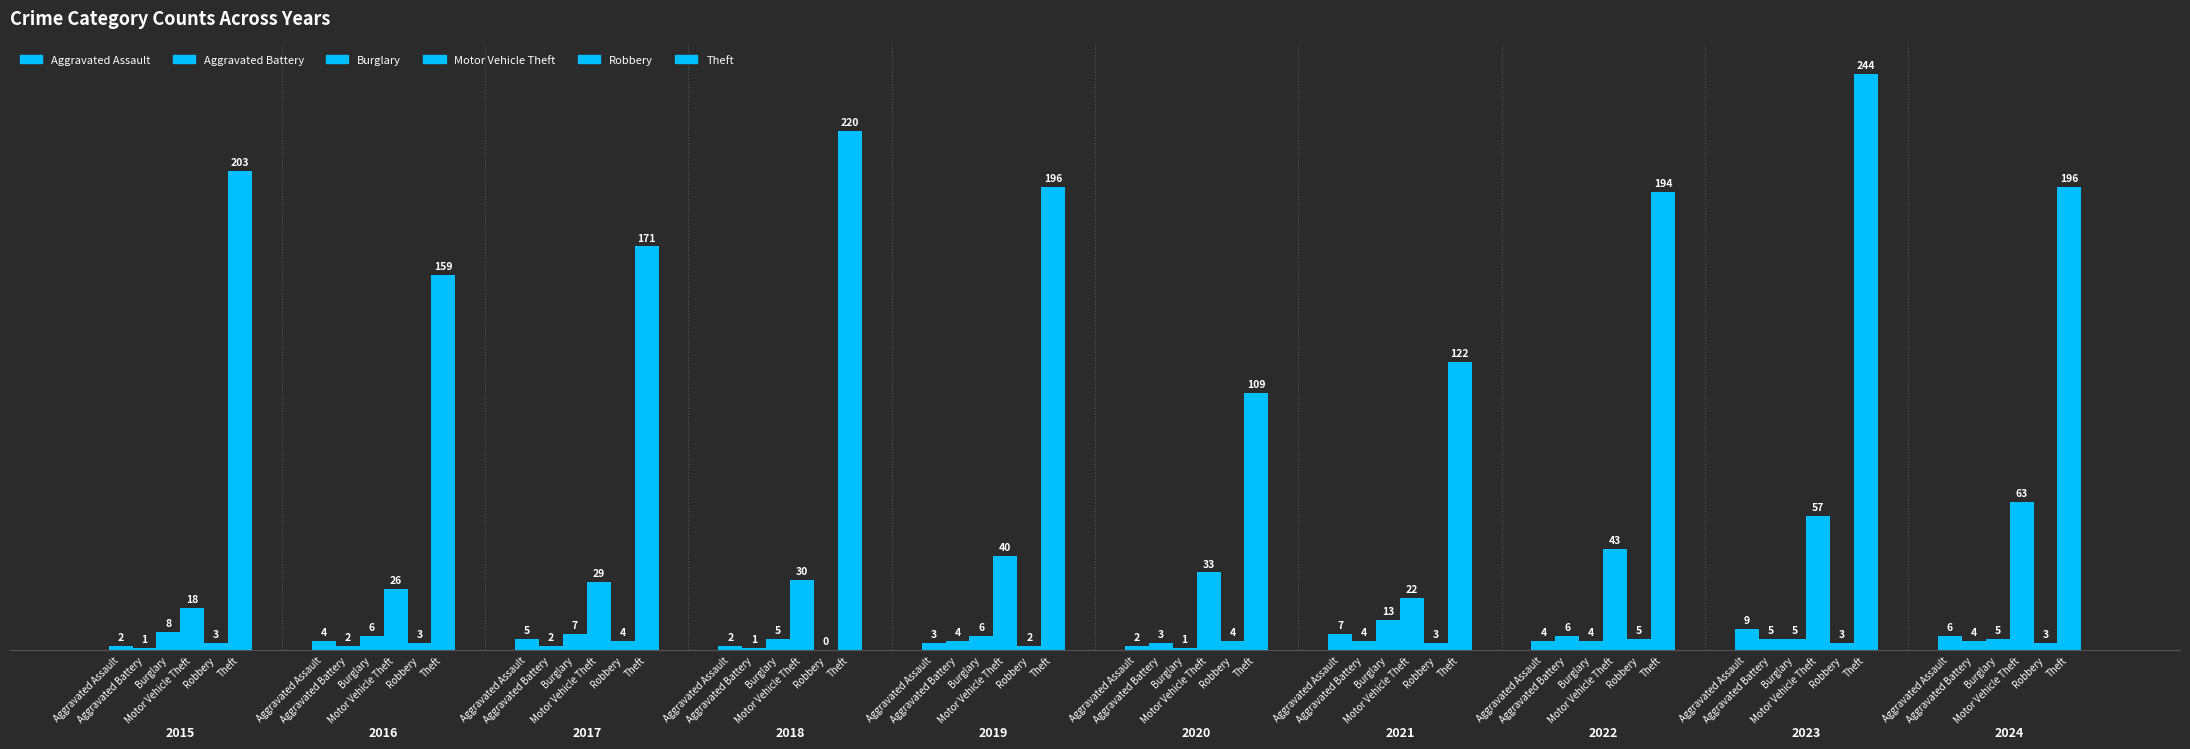

Rank the series by their maximum value, from lowest to highest.

Robbery, Aggravated Battery, Aggravated Assault, Burglary, Motor Vehicle Theft, Theft